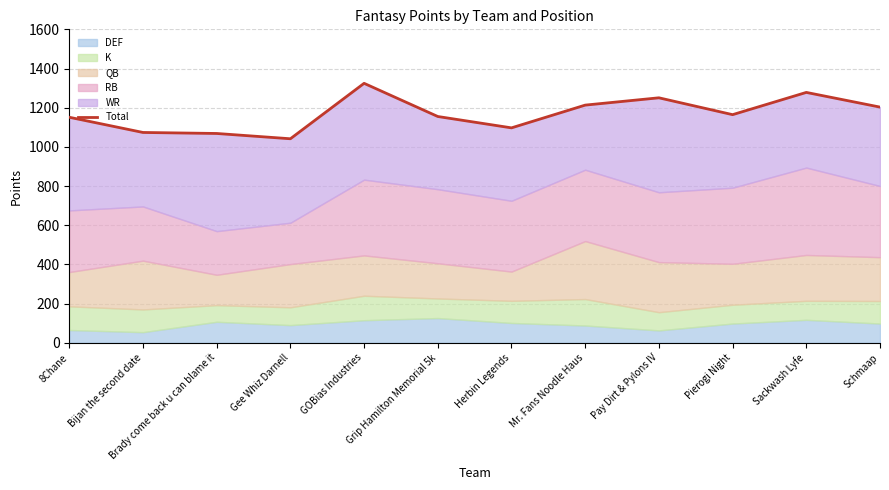

What position from the left is Brady come back u can blame it?

3